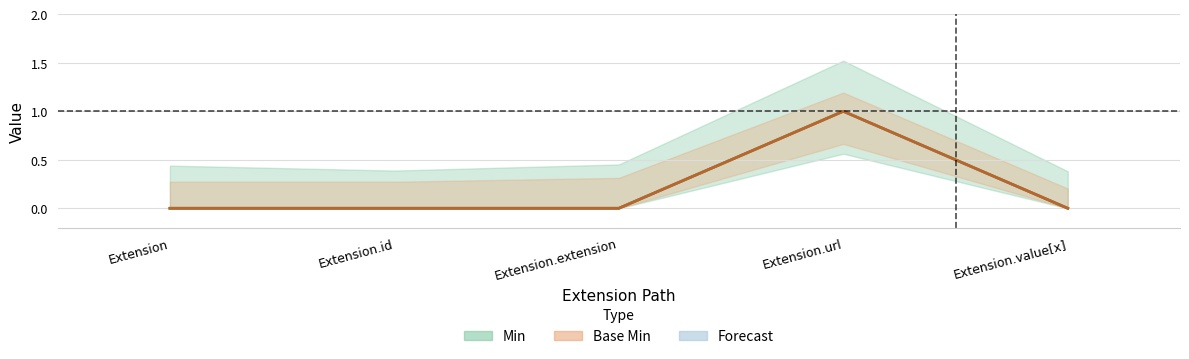

Which series has the largest total across all categories?

Min